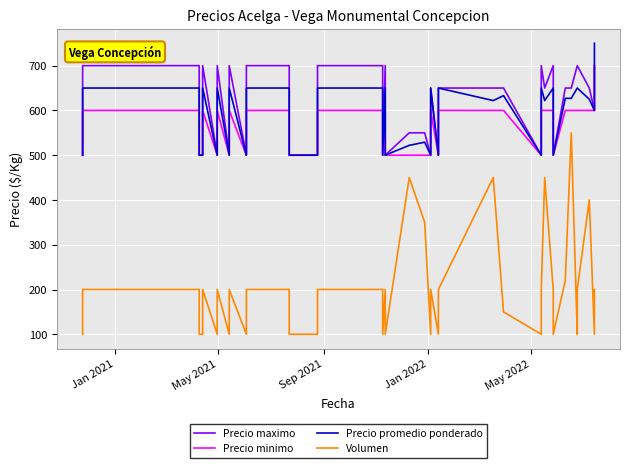

How many lines are shown in the chart?

4